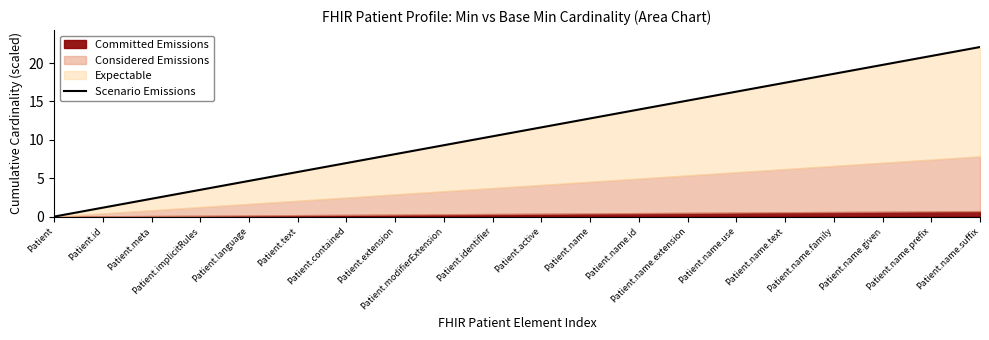

What is the label of the 2nd point from the left?

Patient.id